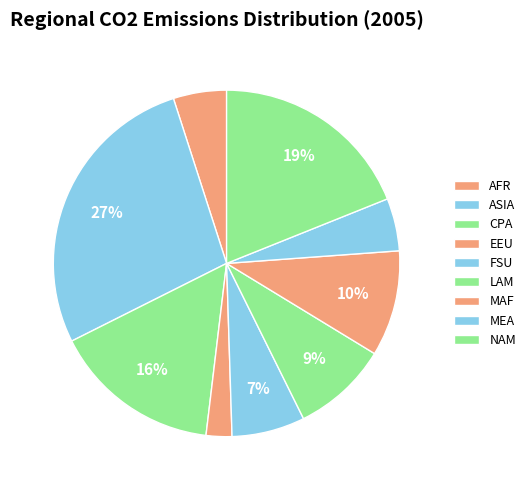

How much of the chart is everything except AFR?

95.0%